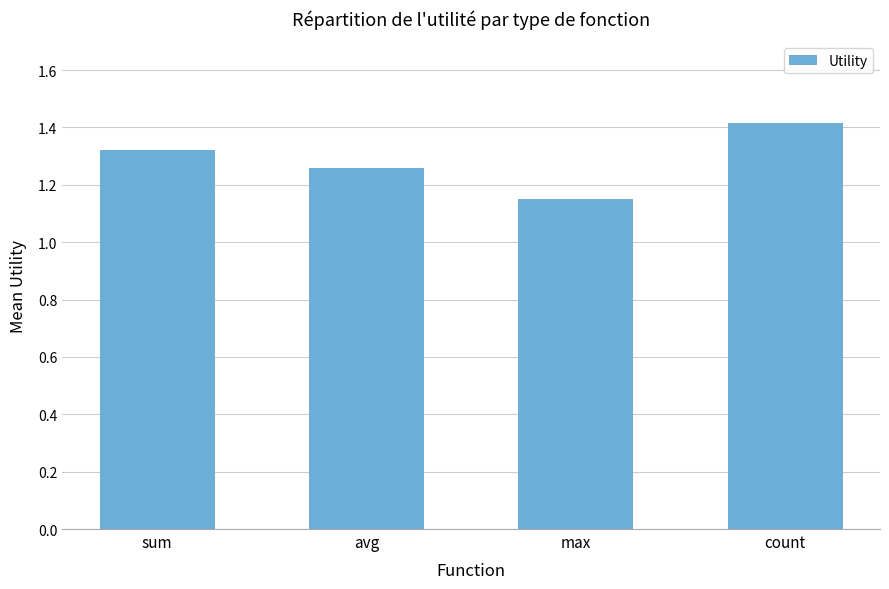

What is the label of the 3rd bar from the left?

max